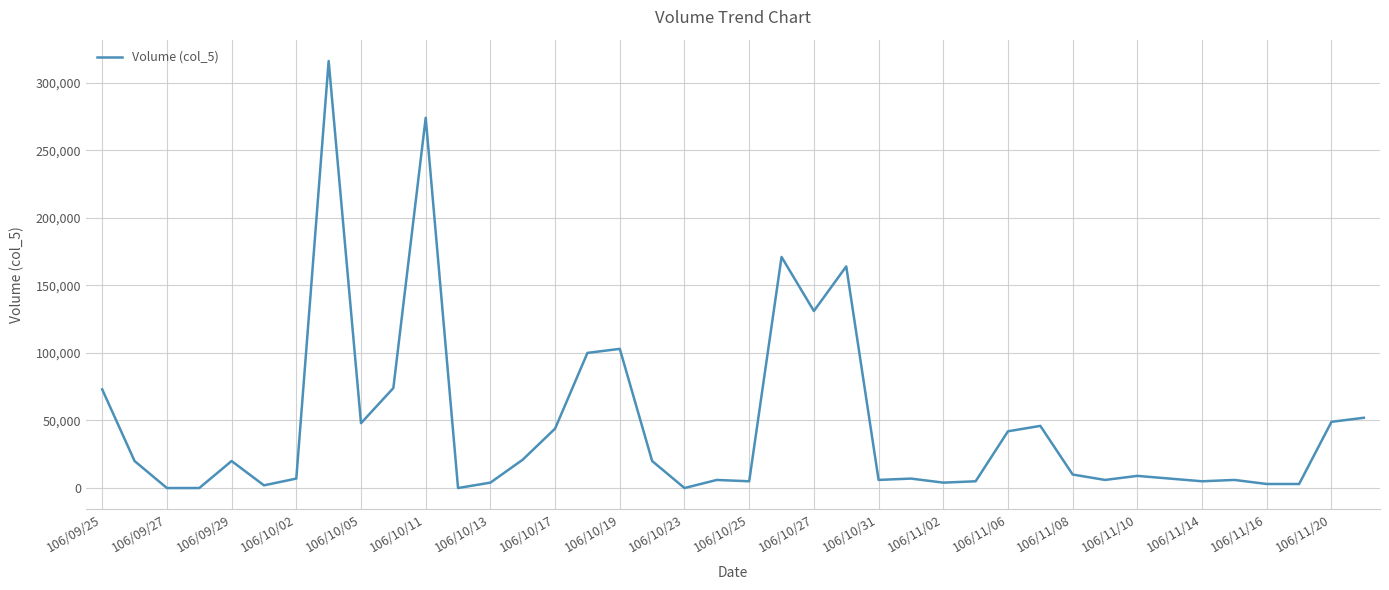

What is the difference between the maximum and minimum values?

316000